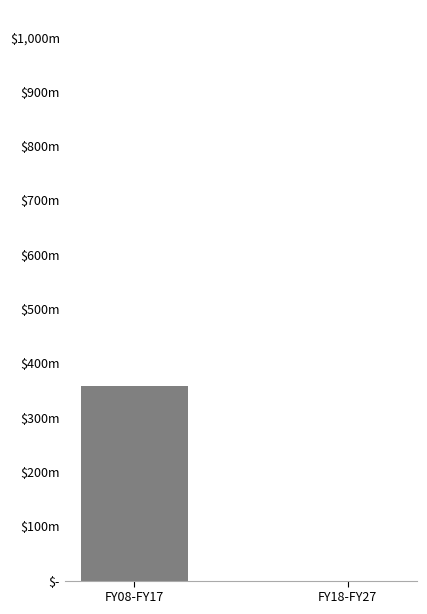

What is the sum of the values at FY08-FY17 and FY18-FY27?

357525